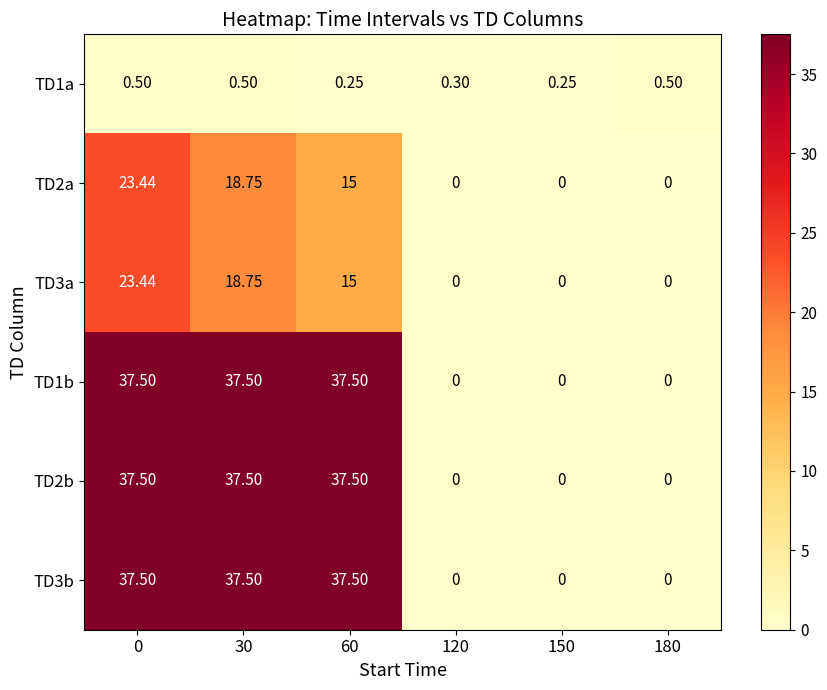

Is the value of TD1b at 0 greater than the value of TD2a at 180?

Yes